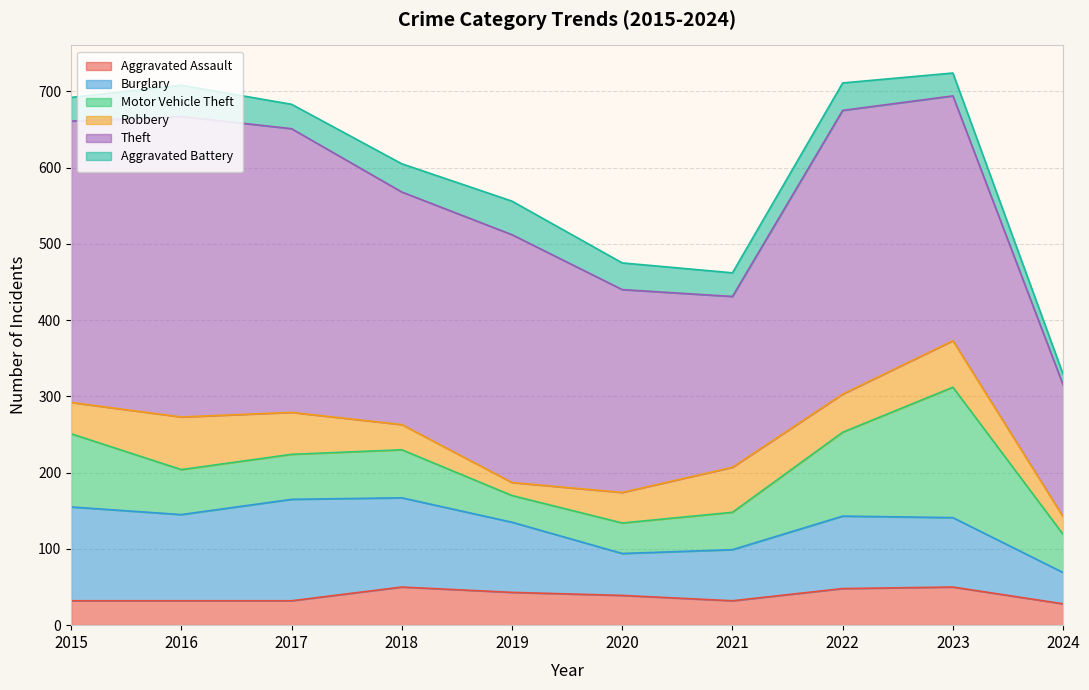

What is the value of the Theft point at the 4th from the left?

305